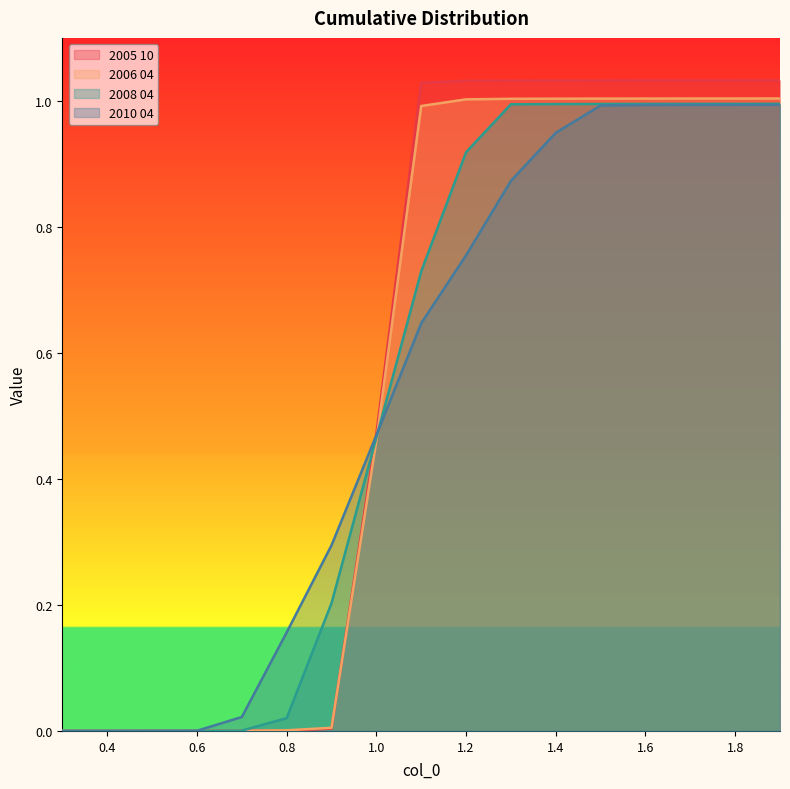

Where do 2008 04 and 2010 04 first cross each other?

1.0 and 1.1